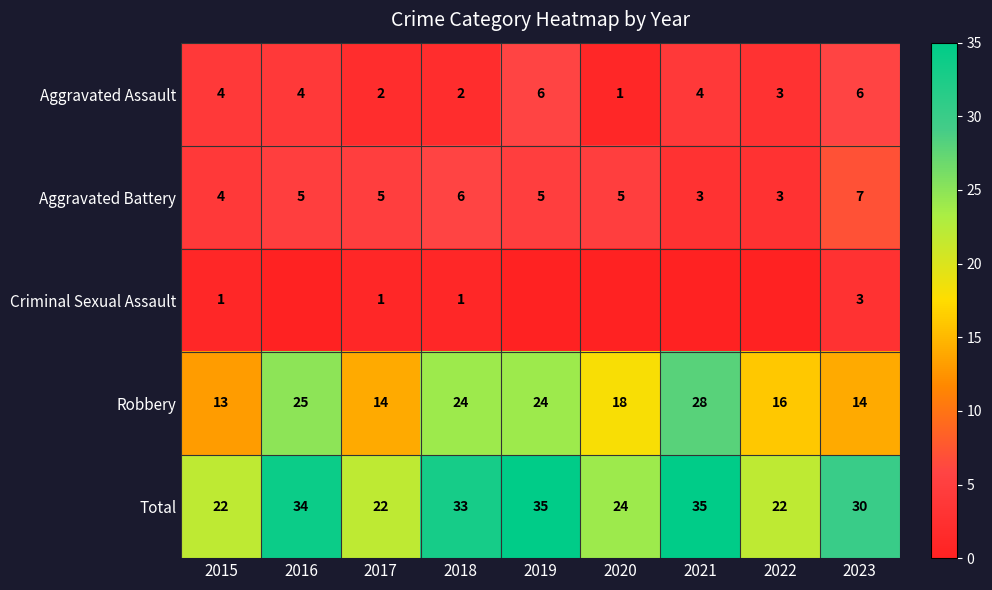

At which label is Robbery closest to 20?

2020